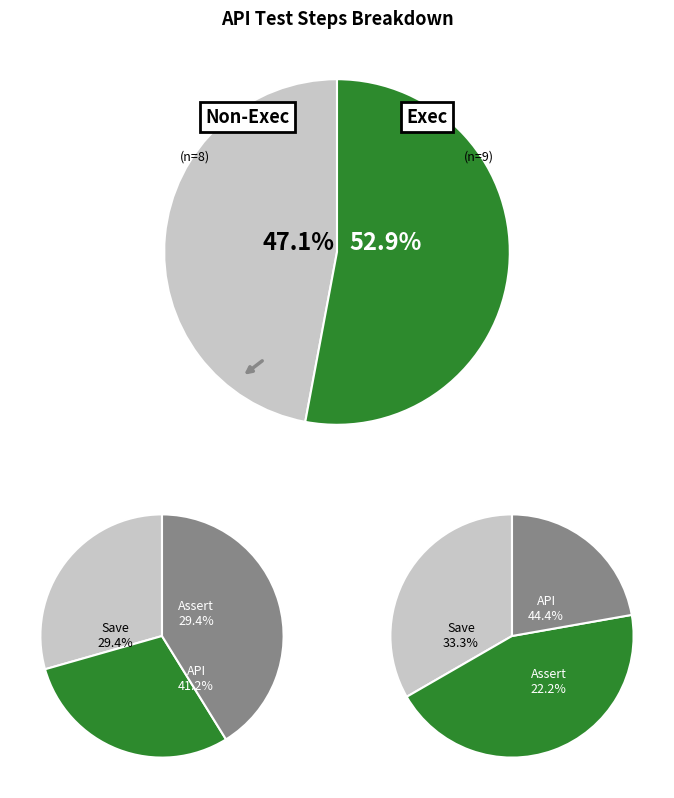

The =hh slice represents 2% of the pie. True or false?

False